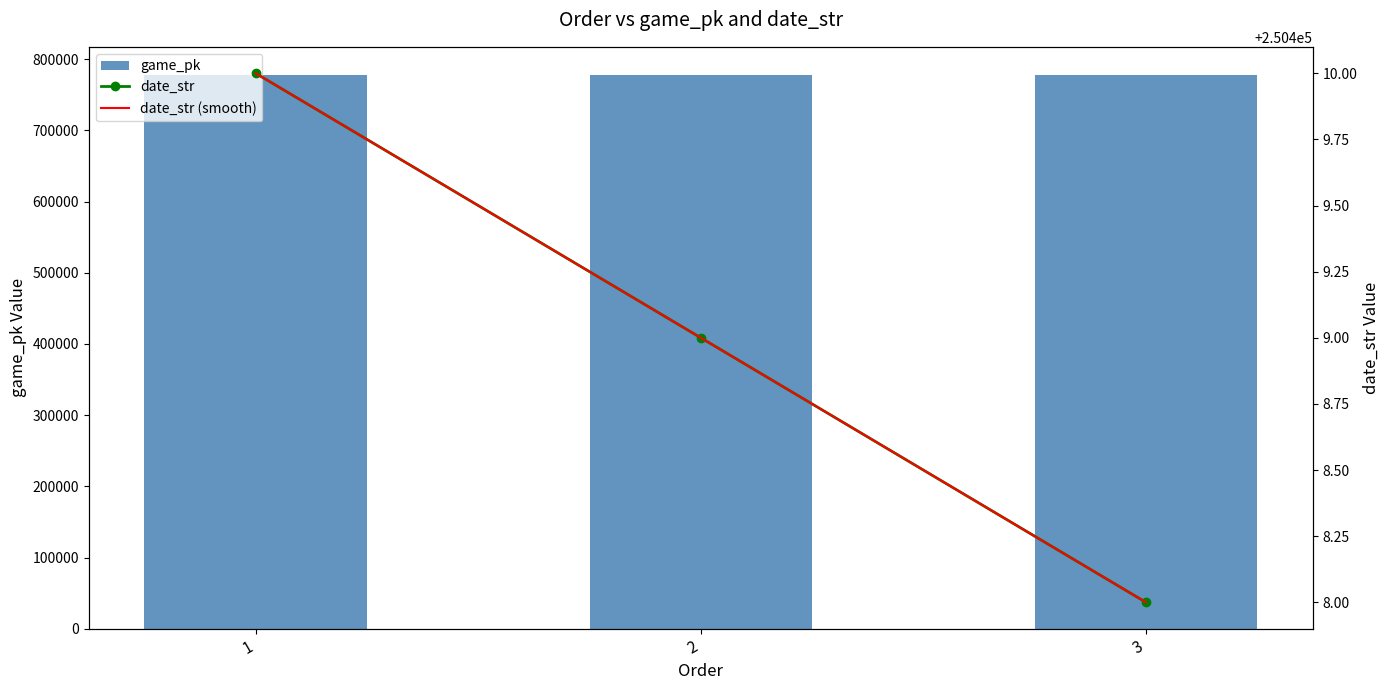

What is the sum of the date_str values at 3 and 1?

500818